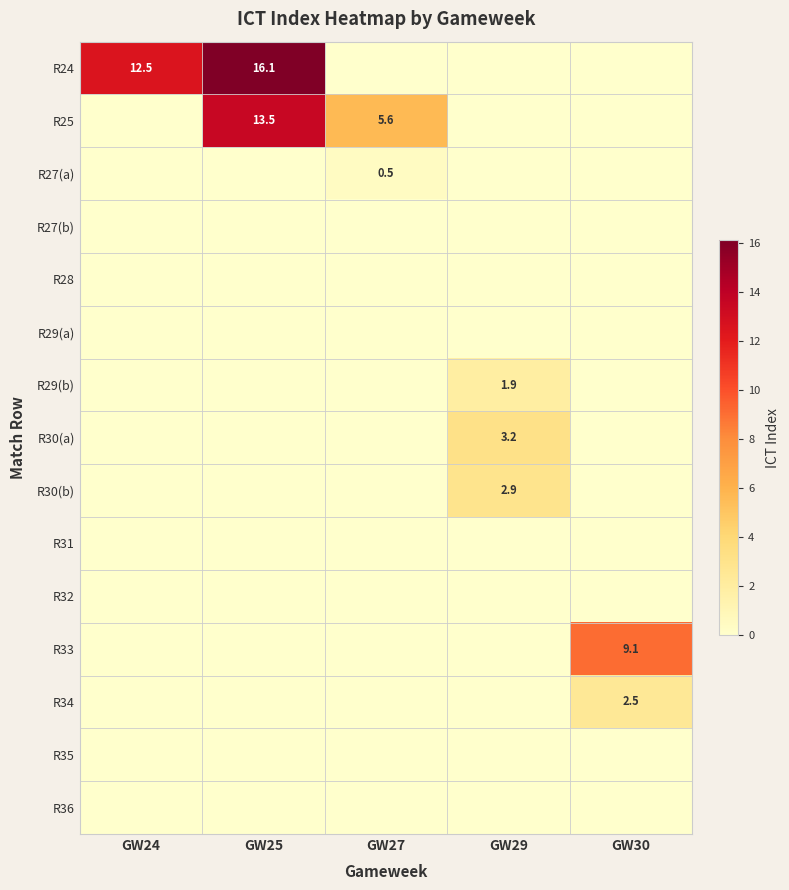

What is the difference between the maximum and minimum values in the R29(b) series?

1.9